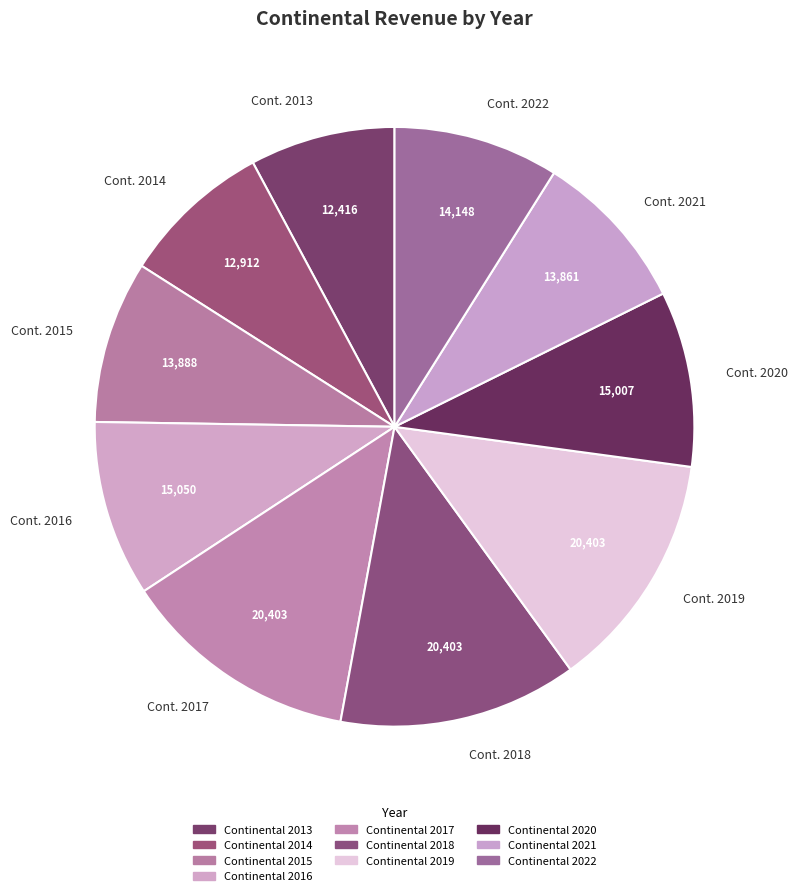

The Cont. 2021 slice represents 1% of the pie. True or false?

False